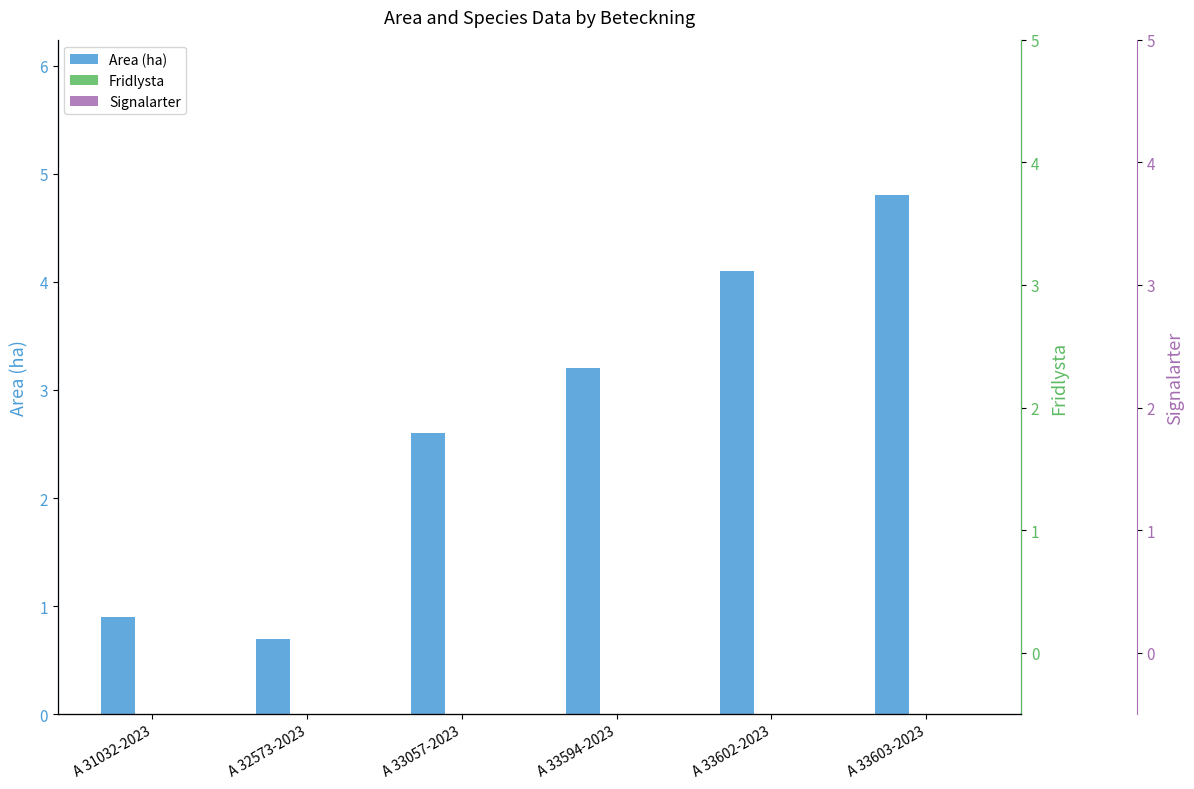

What position from the right is A 32573-2023?

5